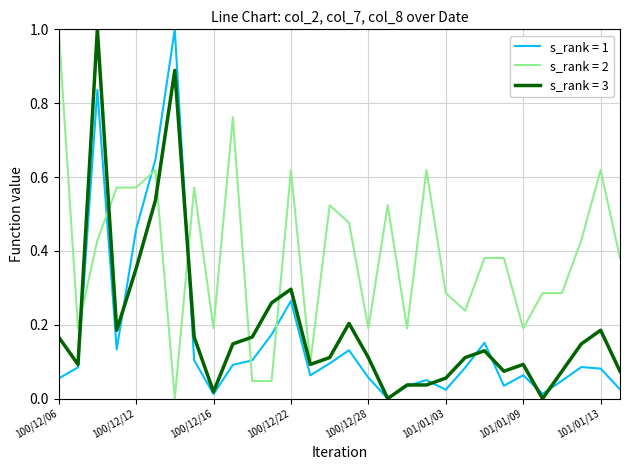

What is the highest value of the s_rank = 2 series?

1.0